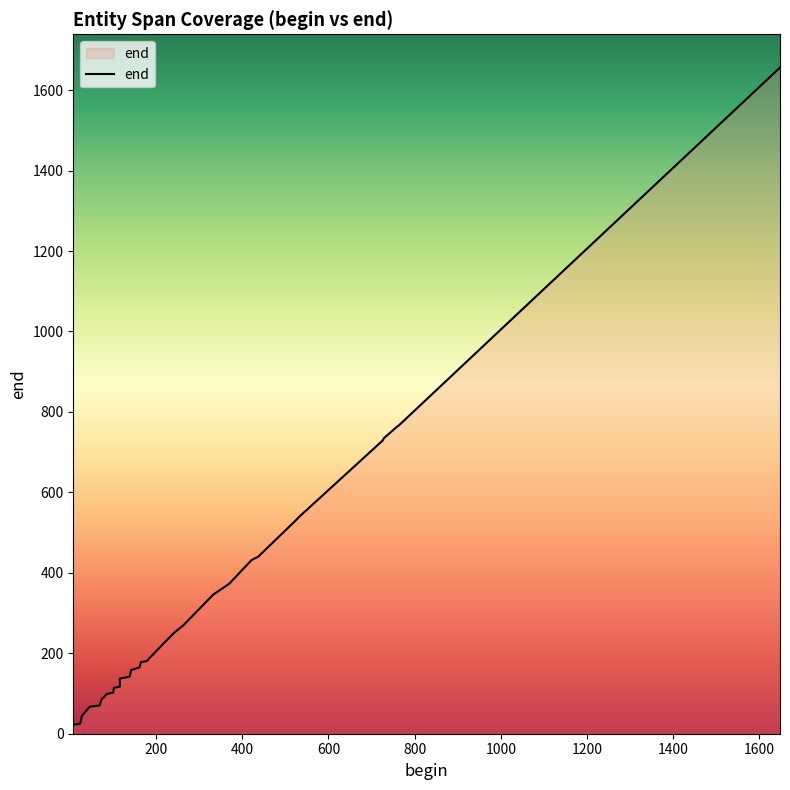

The value at 12 is 75. True or false?

False